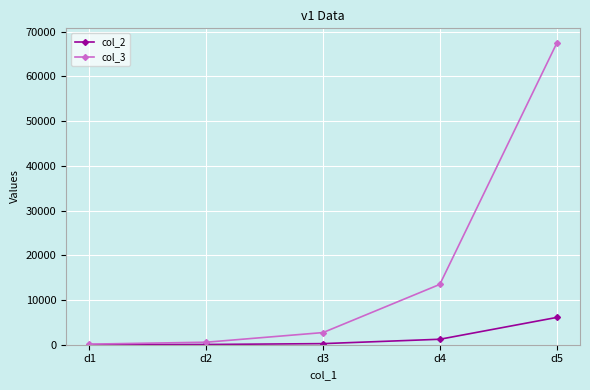

True or false: col_3 has more than 1 interior local peaks.

False